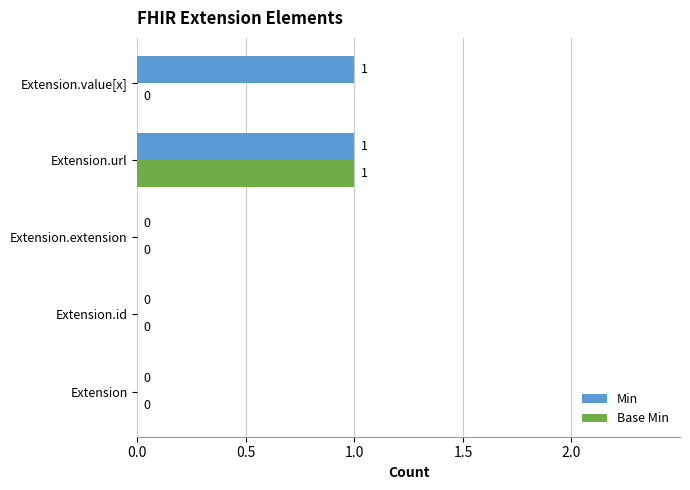

At which category is the sum across all series the highest?

Extension.url